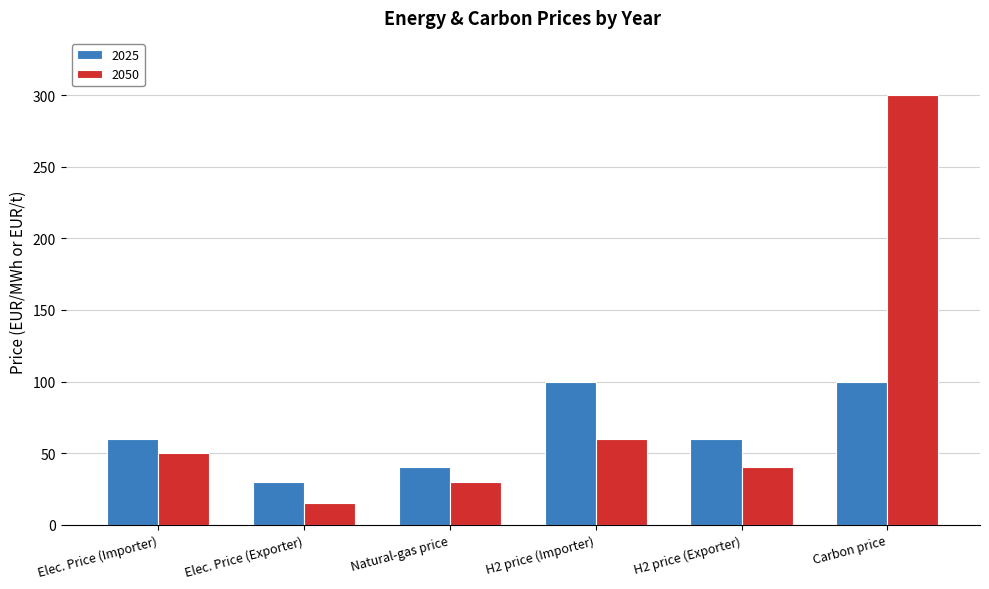

What is the sum of all 2050 values?

495